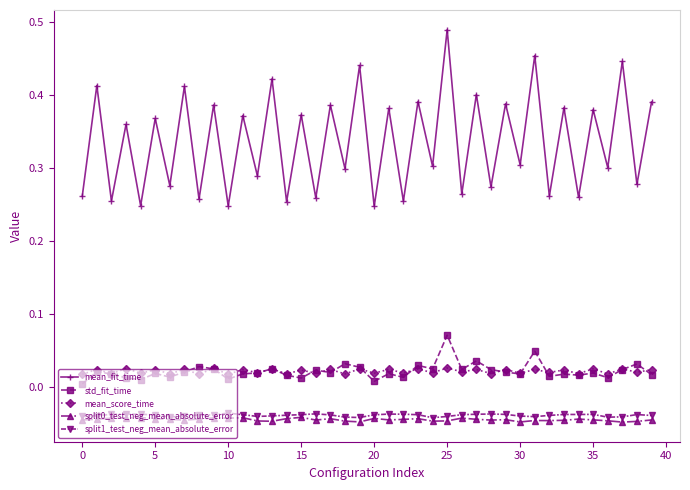

Which series has the largest total across all categories?

mean_fit_time